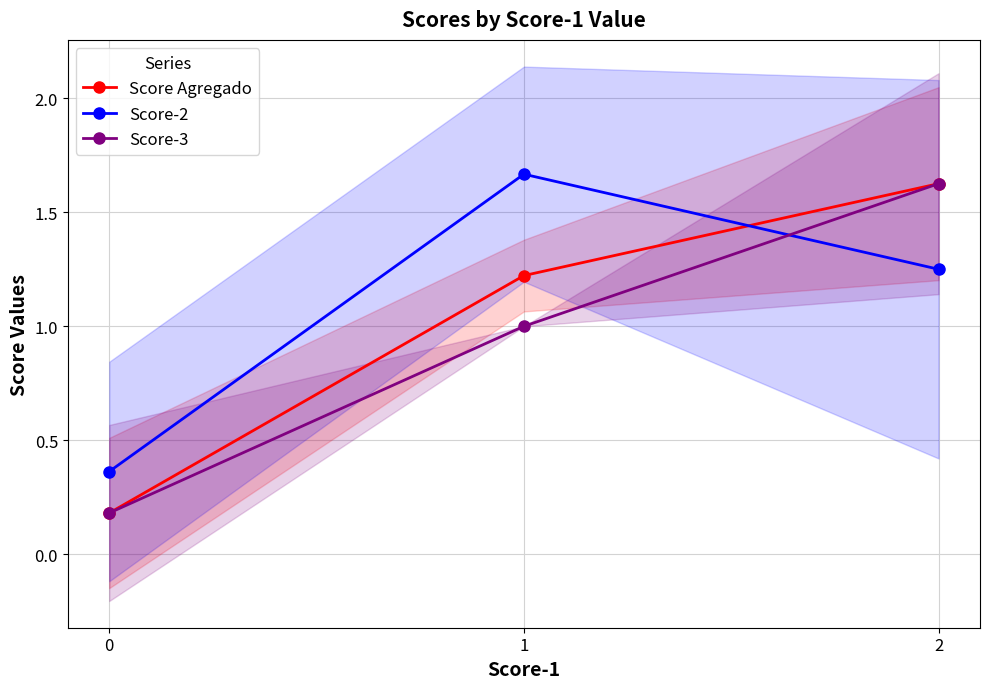

How many lines are shown in the chart?

3